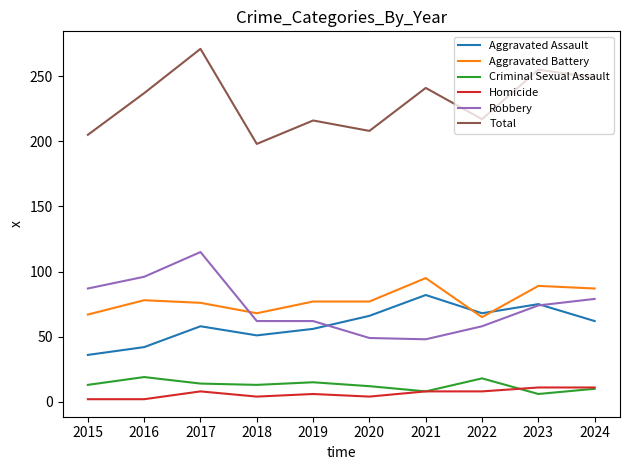

What is the difference between the second highest and minimum values in the Robbery series?

48